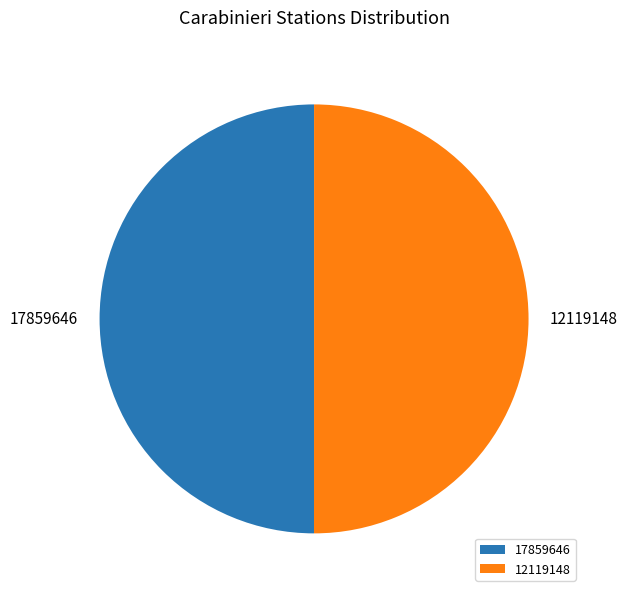

Do 17859646 and 12119148 together represent more than half of the pie?

Yes